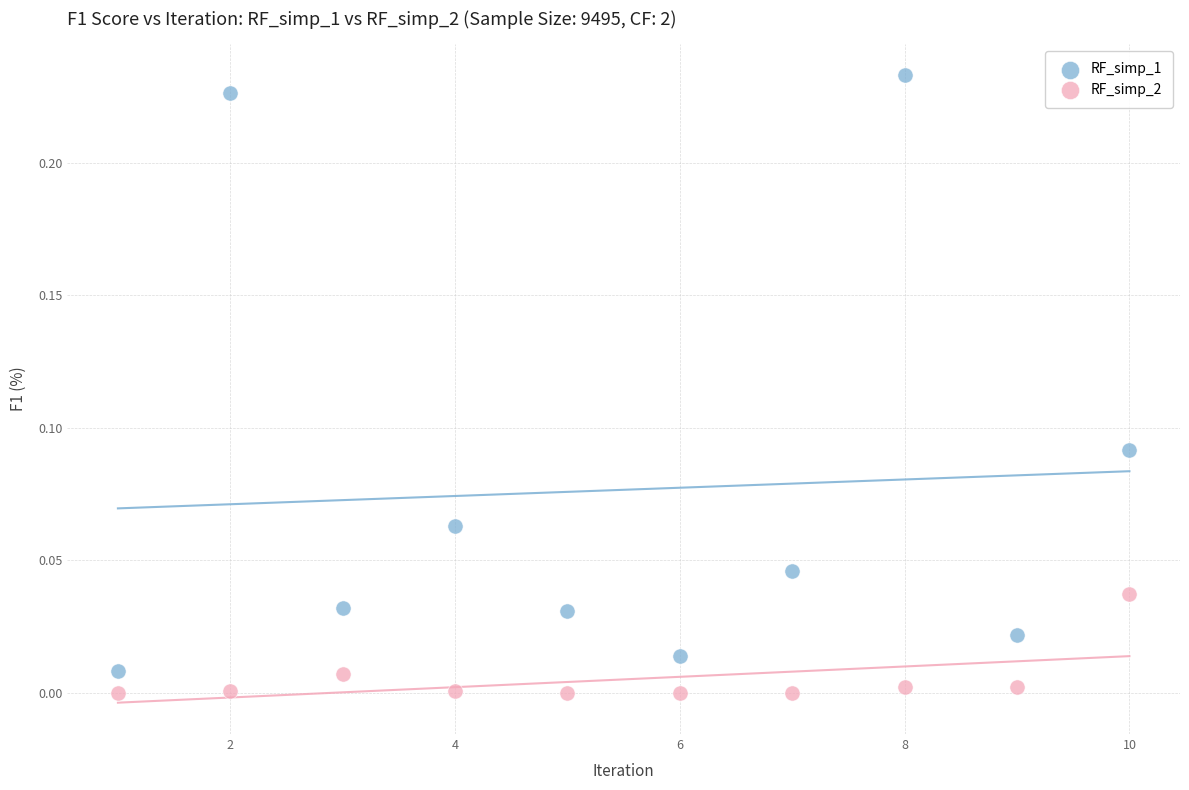

Across all data points, what is the range of X values (max minus min)?

9.0